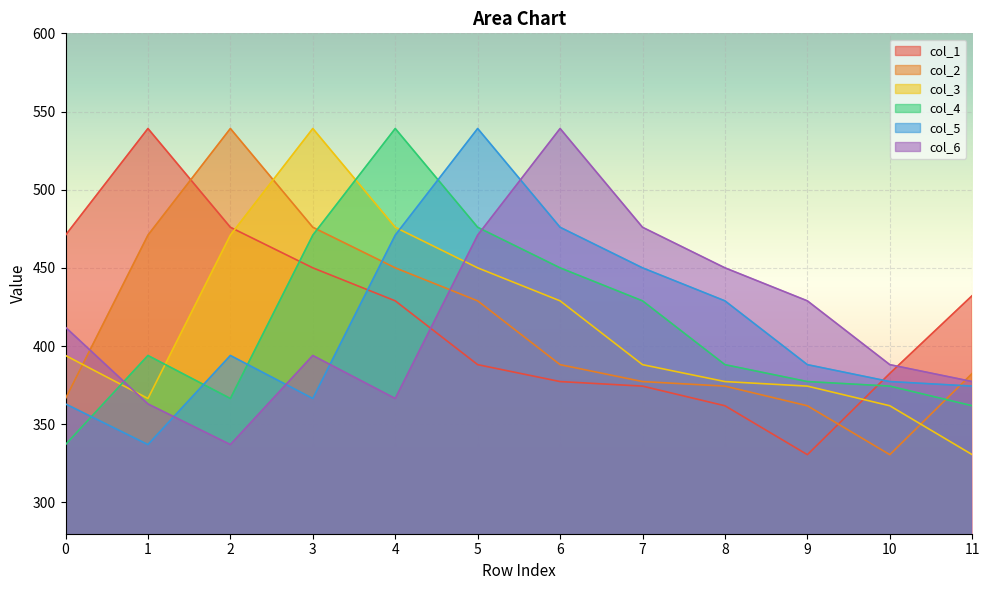

Which series has the largest range (max minus min)?

col_1